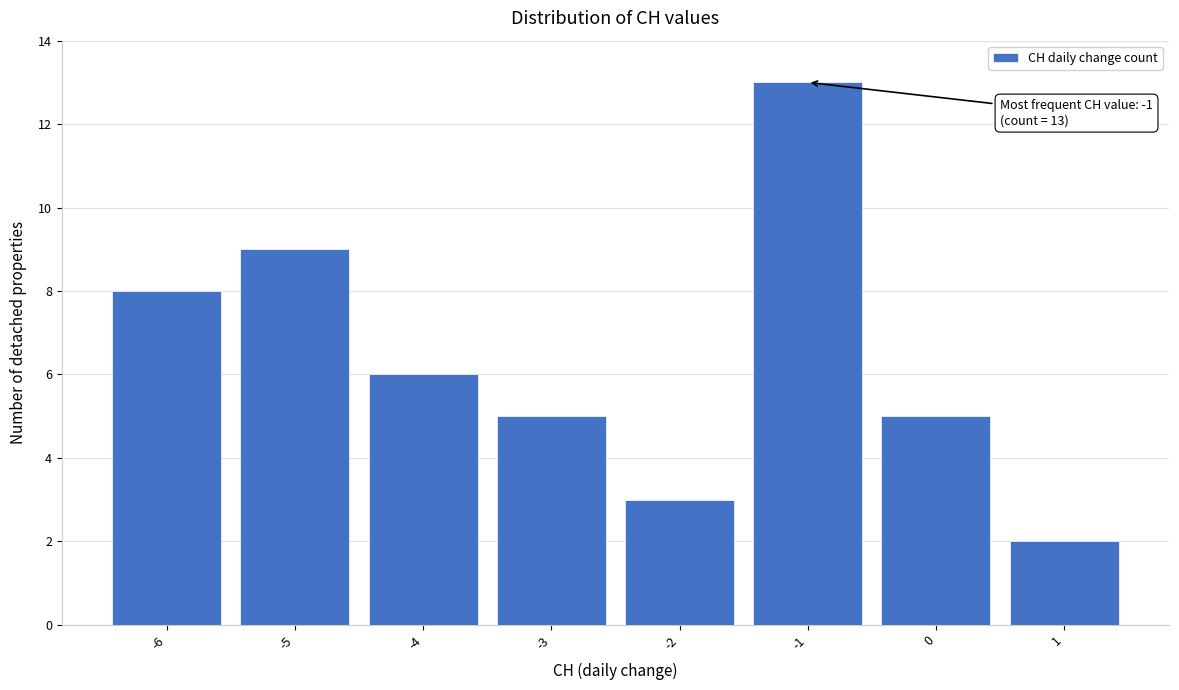

Over which range of the x-axis is the bar tallest?

-1.5 to -0.5